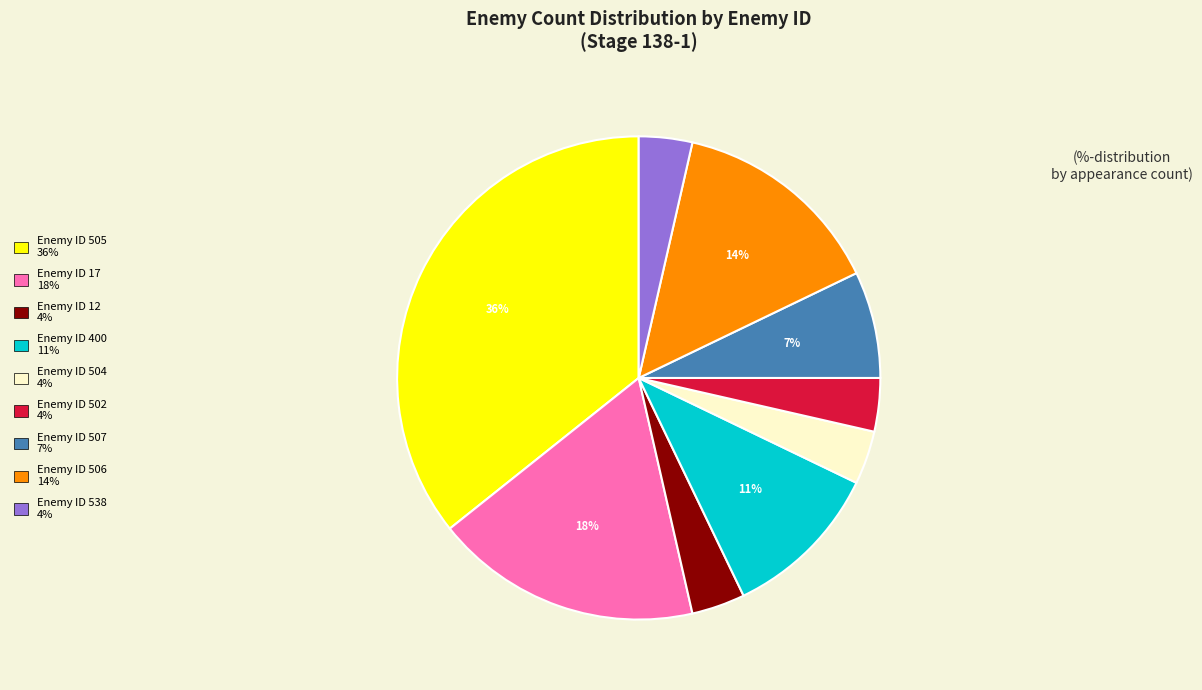

To the nearest percent, what is the average slice percentage?

11%